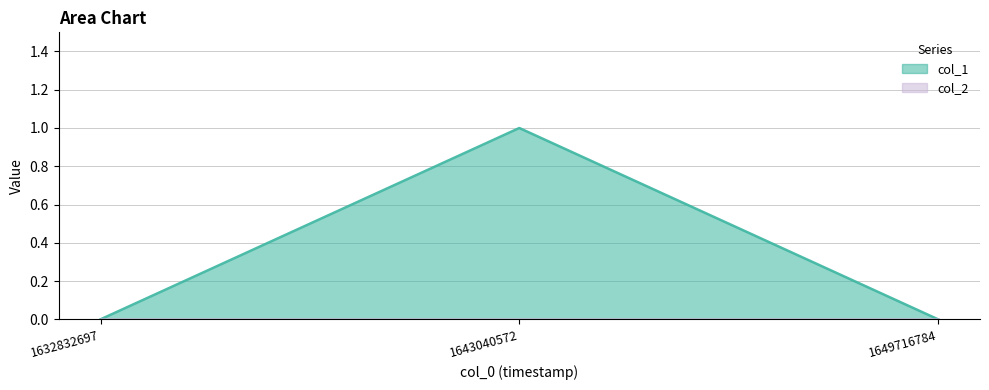

At which label is the value closest to 0?

1632832697